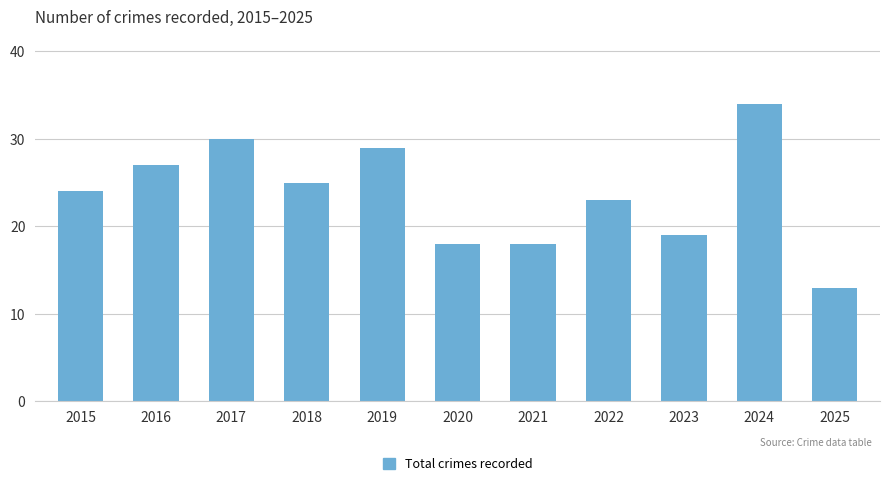

What is the change in value from 2016 to 2024?

+7